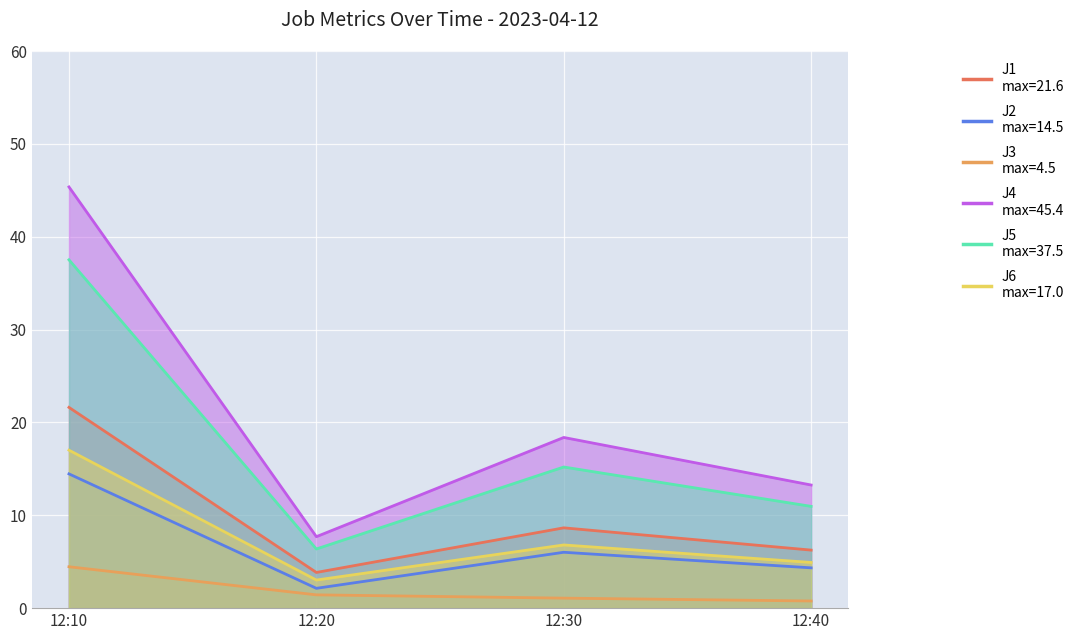

At which label is J4 closest to 26?

12:30